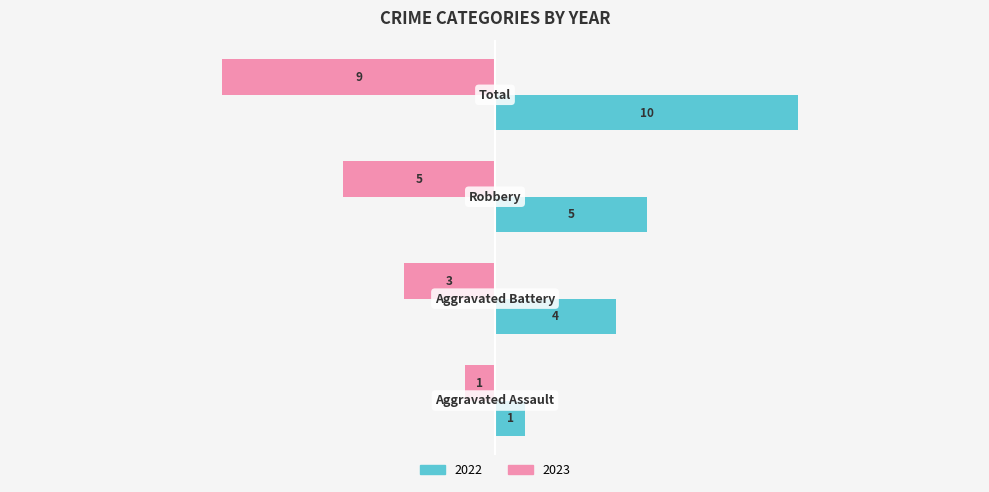

Which series has the widest spread of values?

2022